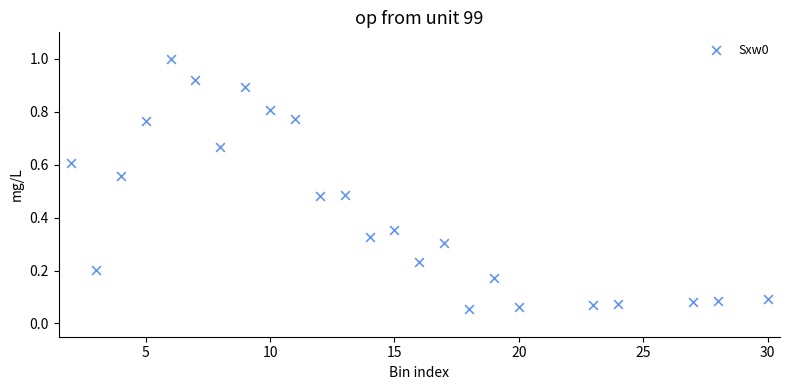

What is the range of X values (max minus min)?

28.0